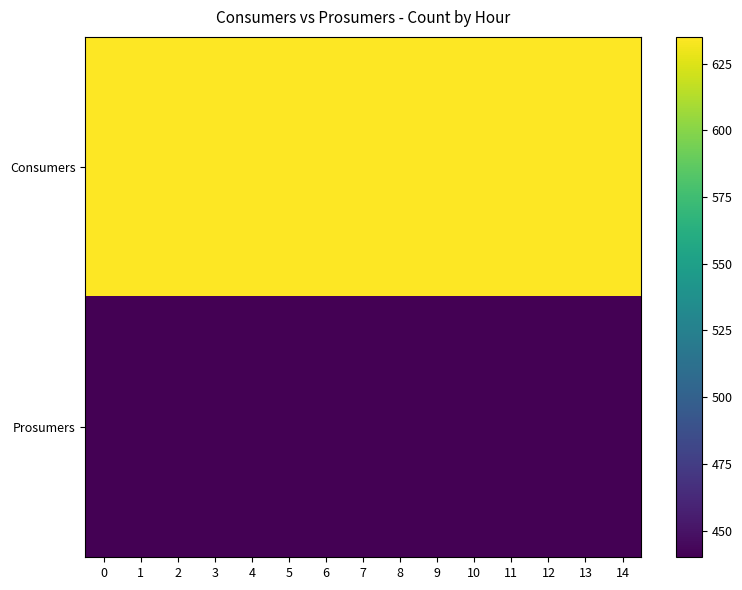

At how many categories does at least one series exceed 529?

15